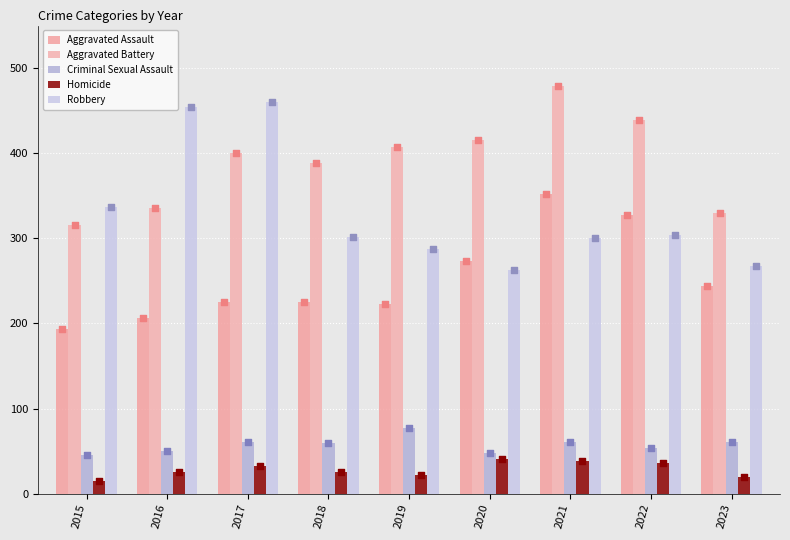

Which series has the widest spread of Y values?

Robbery